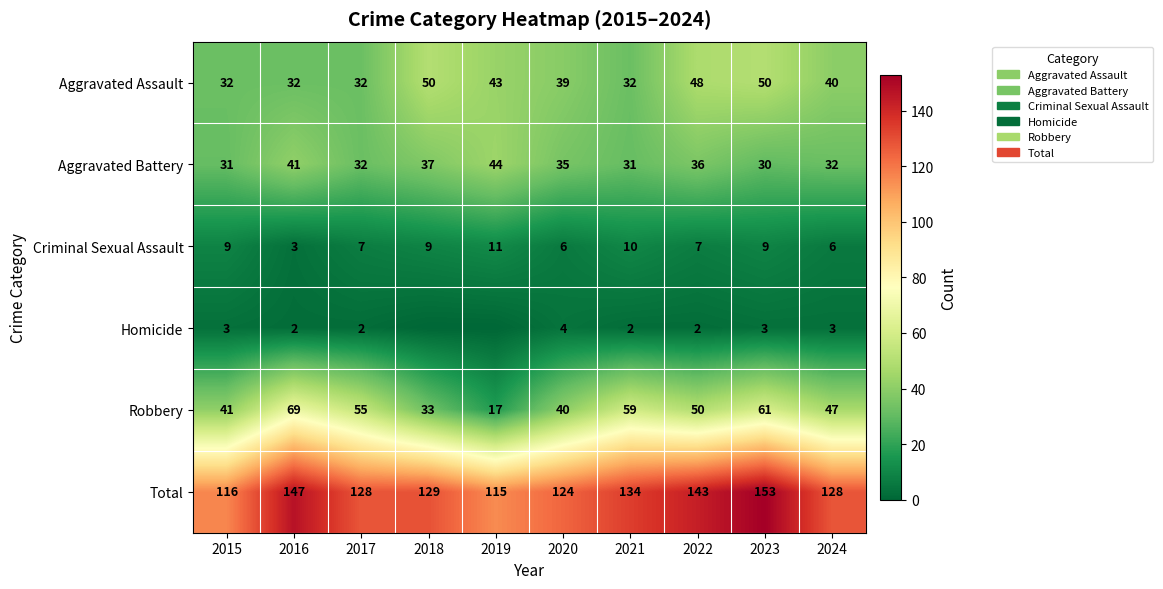

Between 2015 and 2020, which series saw the biggest shift?

Total